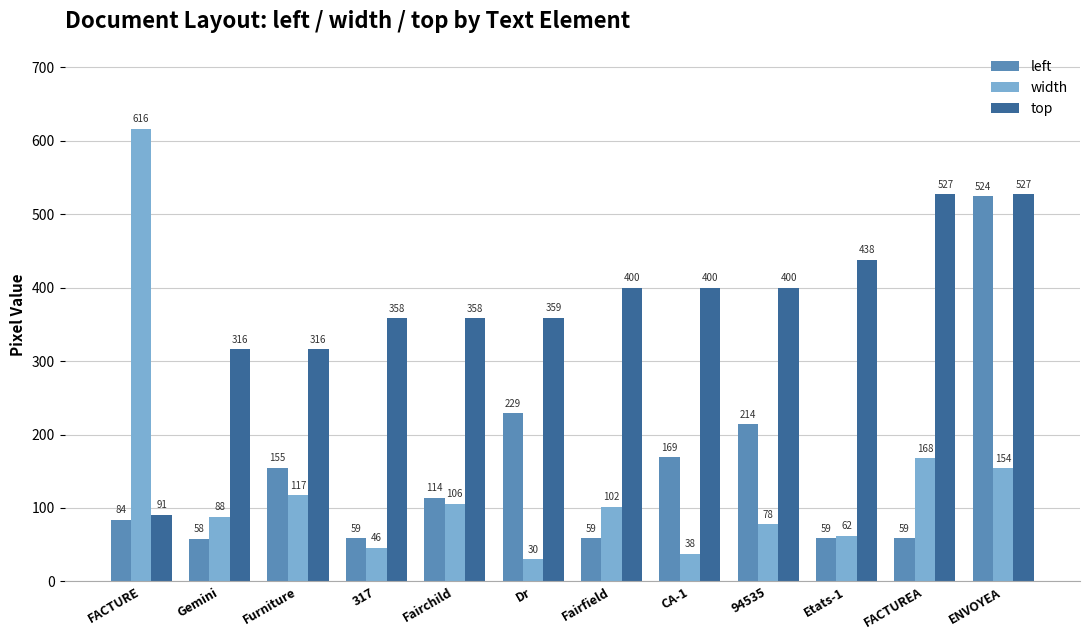

What is the total value across all series at 317?

463